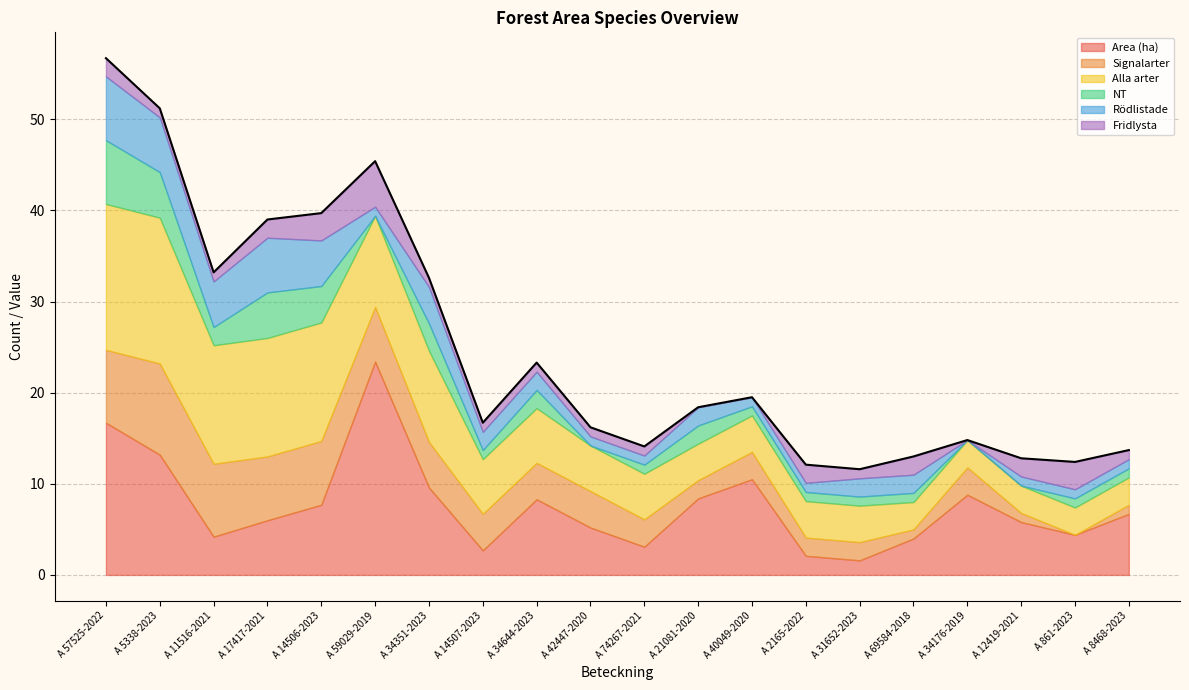

Rank the categories by Fridlysta value from lowest to highest.

A 21081-2020, A 40049-2020, A 34176-2019, A 5338-2023, A 11516-2021, A 34351-2023, A 14507-2023, A 34644-2023, A 42447-2020, A 74267-2021, A 31652-2023, A 8468-2023, A 57525-2022, A 17417-2021, A 2165-2022, A 69584-2018, A 12419-2021, A 14506-2023, A 861-2023, A 59029-2019